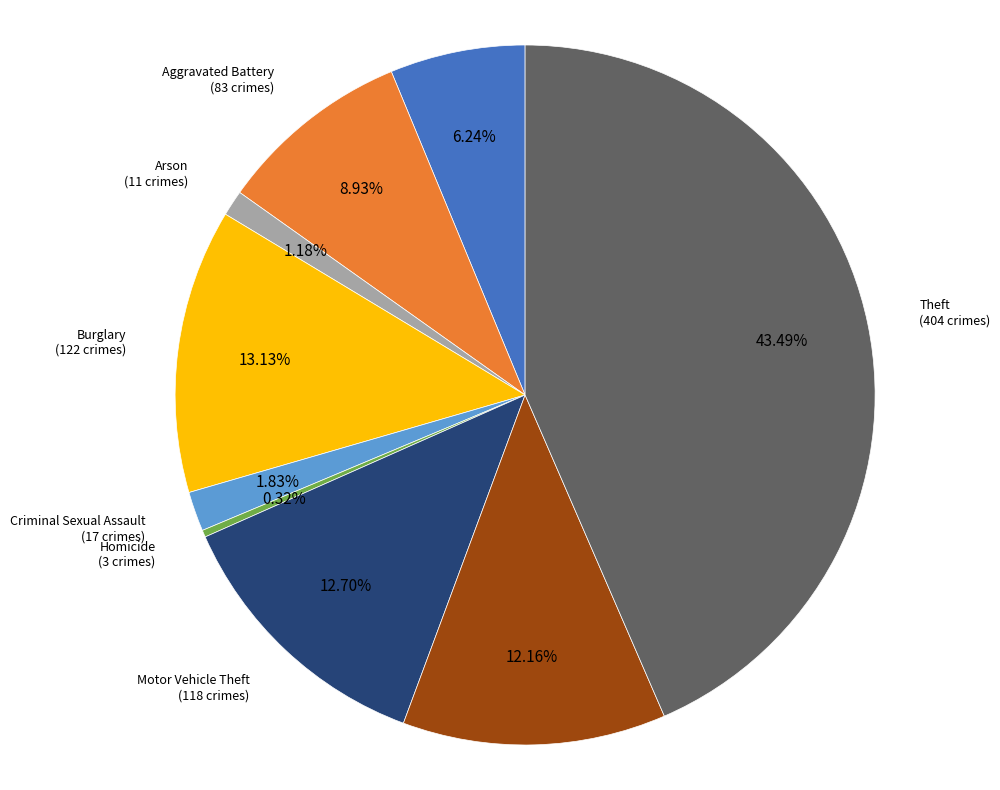

Between Homicide and Theft, which is larger?

Theft